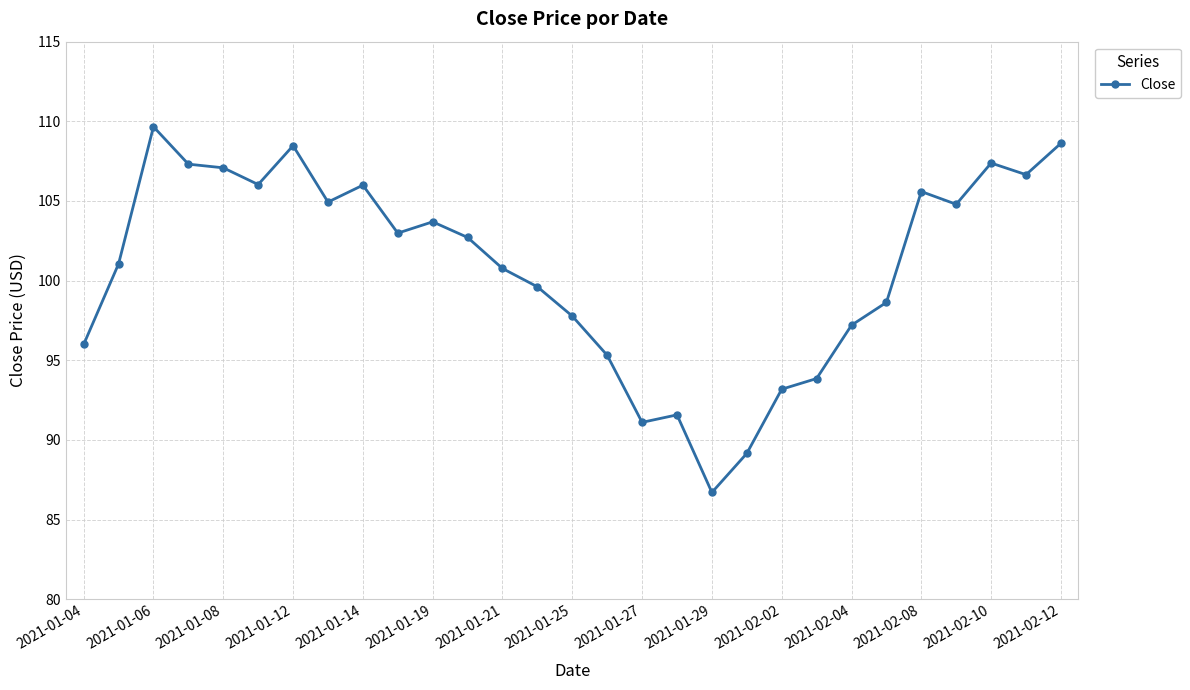

What is the sum of all values?

2923.7